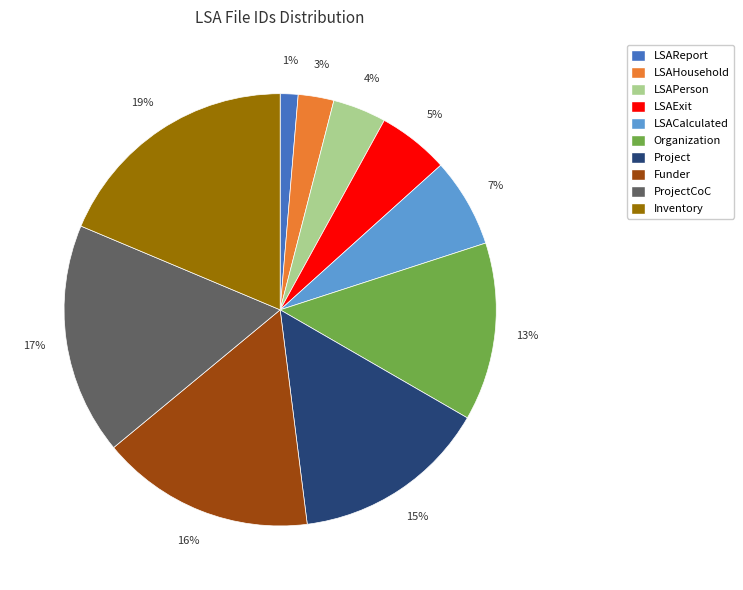

Is there any slice that represents more than half of the pie?

No